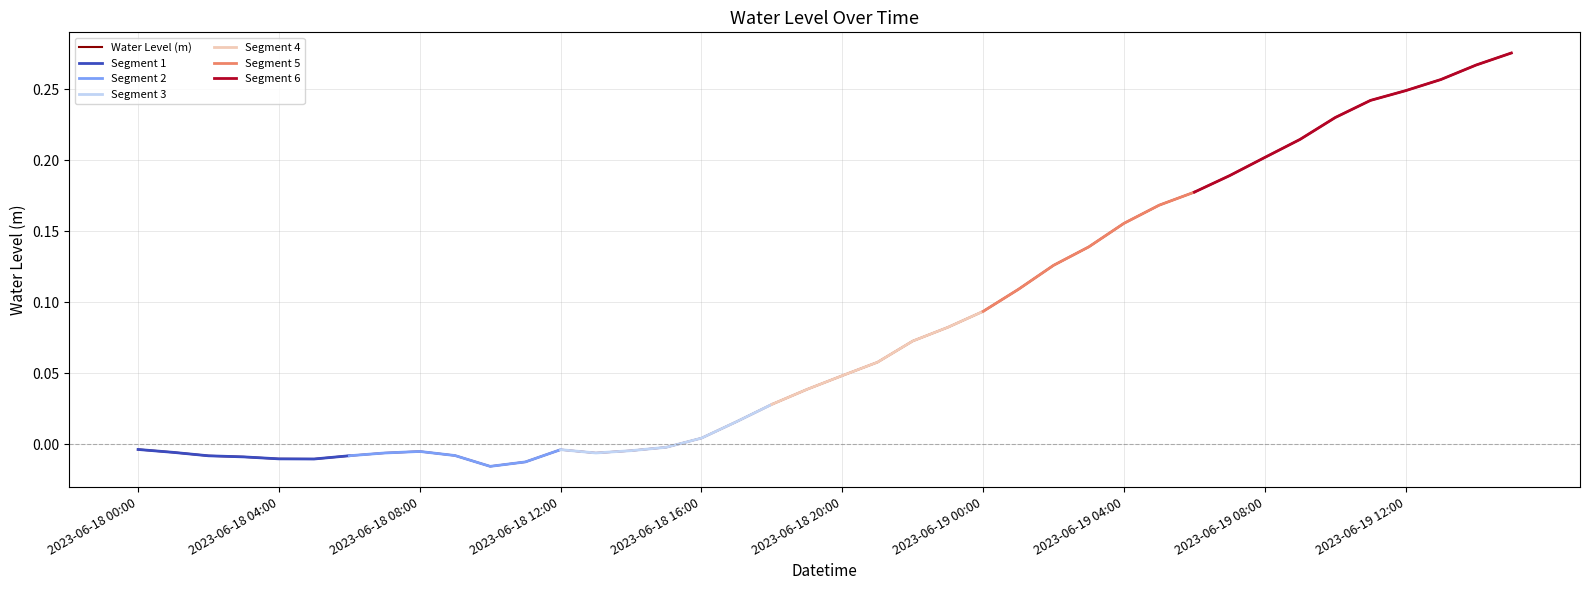

What is the change in value from 2023-06-18 18:00 to 2023-06-19 06:00?

+0.1